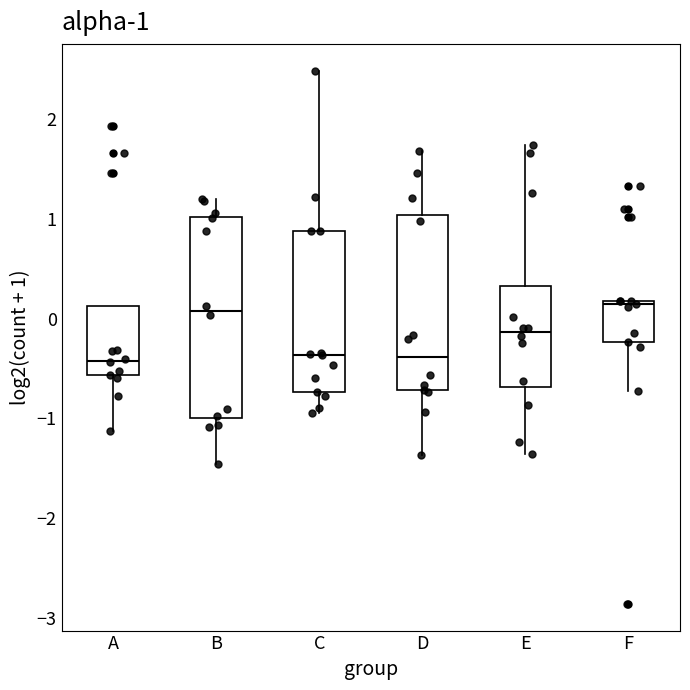

Comparing the boxes themselves (not the whiskers), which one is the tallest?

B